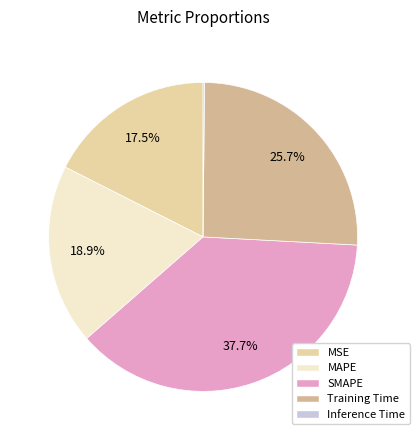

Is there a majority slice in this chart?

No